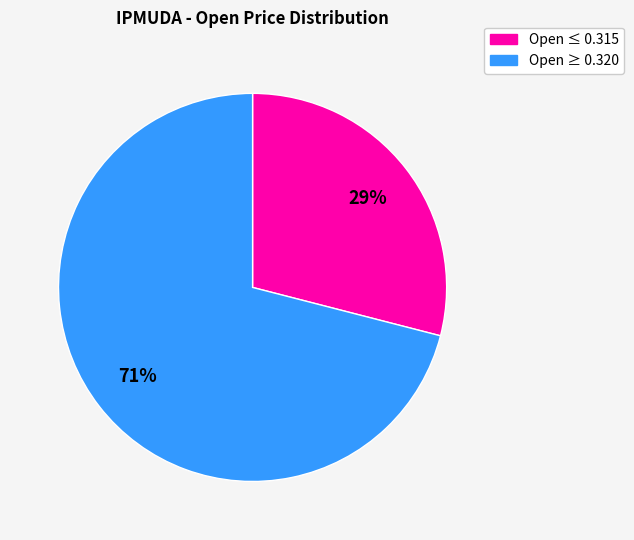

To the nearest percent, what is the average slice percentage?

50%